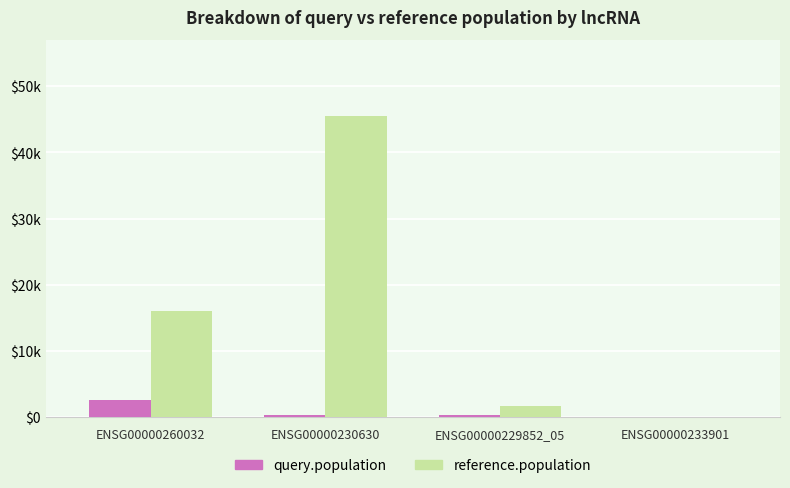

At ENSG00000230630, list the series in order from largest to smallest.

reference.population, query.population